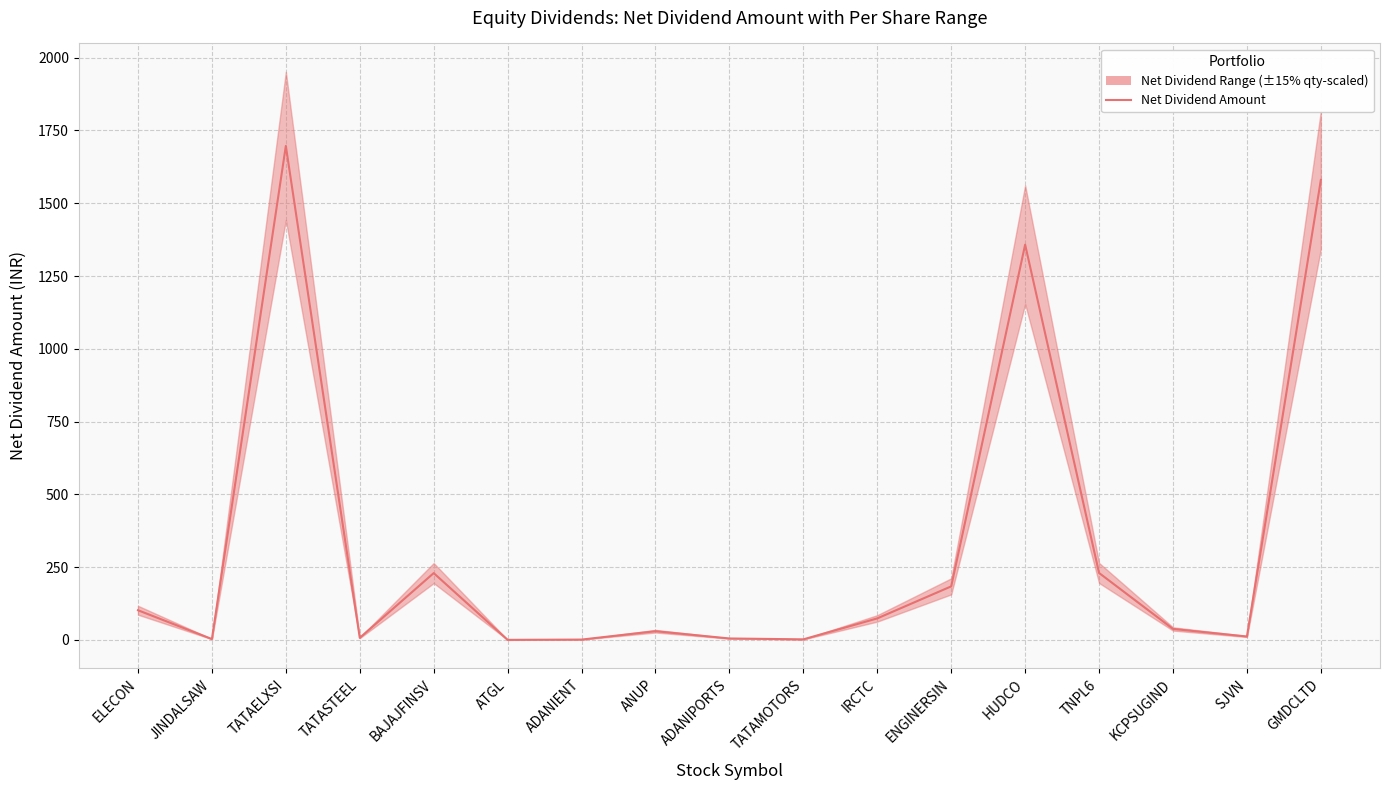

List the labels in order of value, largest first.

TATAELXSI, GMDCLTD, HUDCO, TNPL6, BAJAJFINSV, ENGINERSIN, ELECON, IRCTC, KCPSUGIND, ANUP, SJVN, TATASTEEL, ADANIPORTS, JINDALSAW, TATAMOTORS, ADANIENT, ATGL